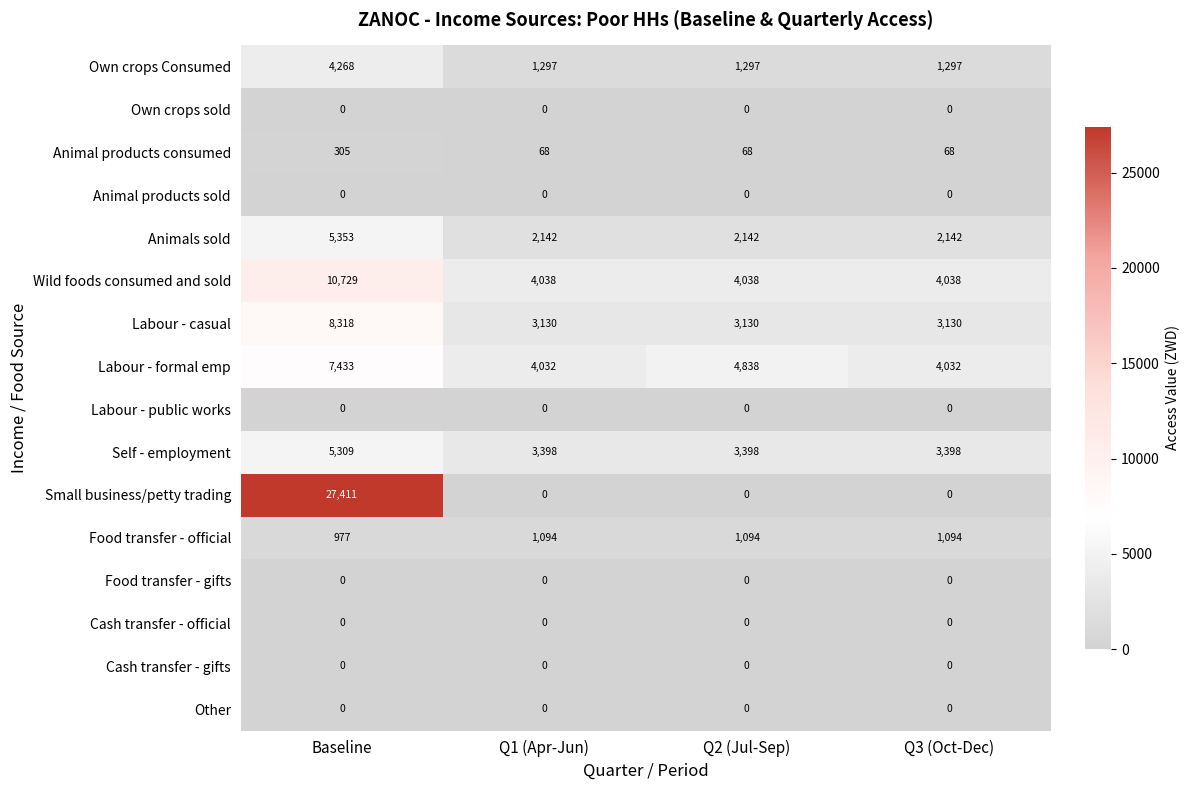

Which series has the largest total across all categories?

Small business/petty trading